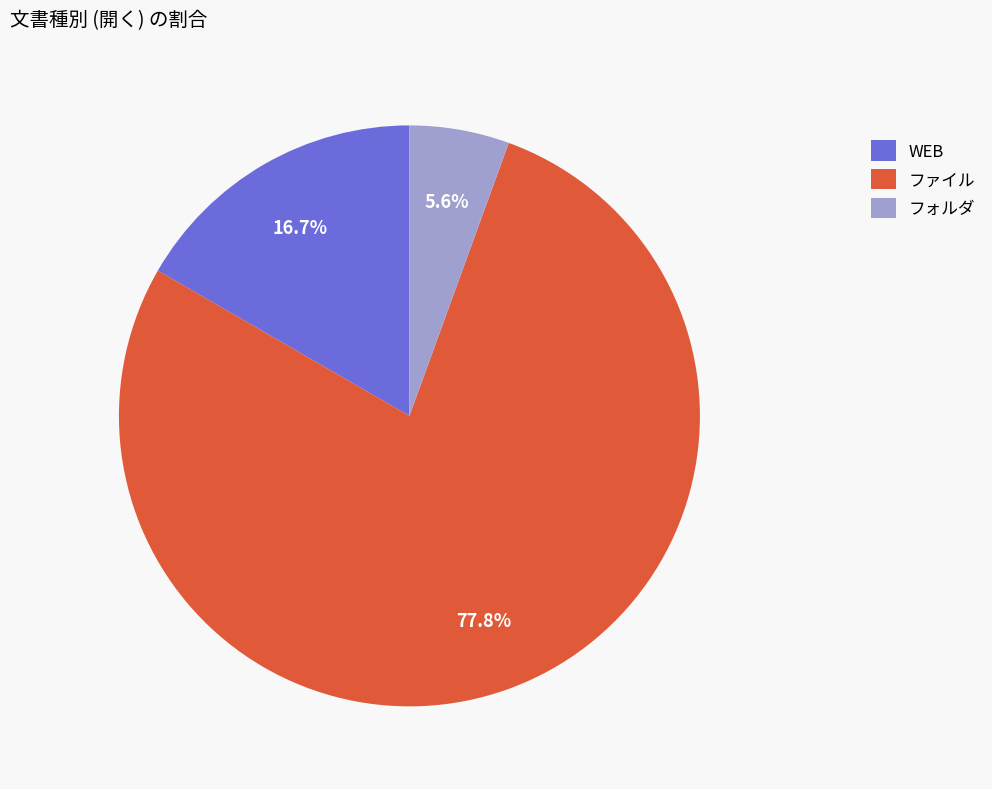

Do フォルダ and ファイル together represent more than half of the pie?

Yes